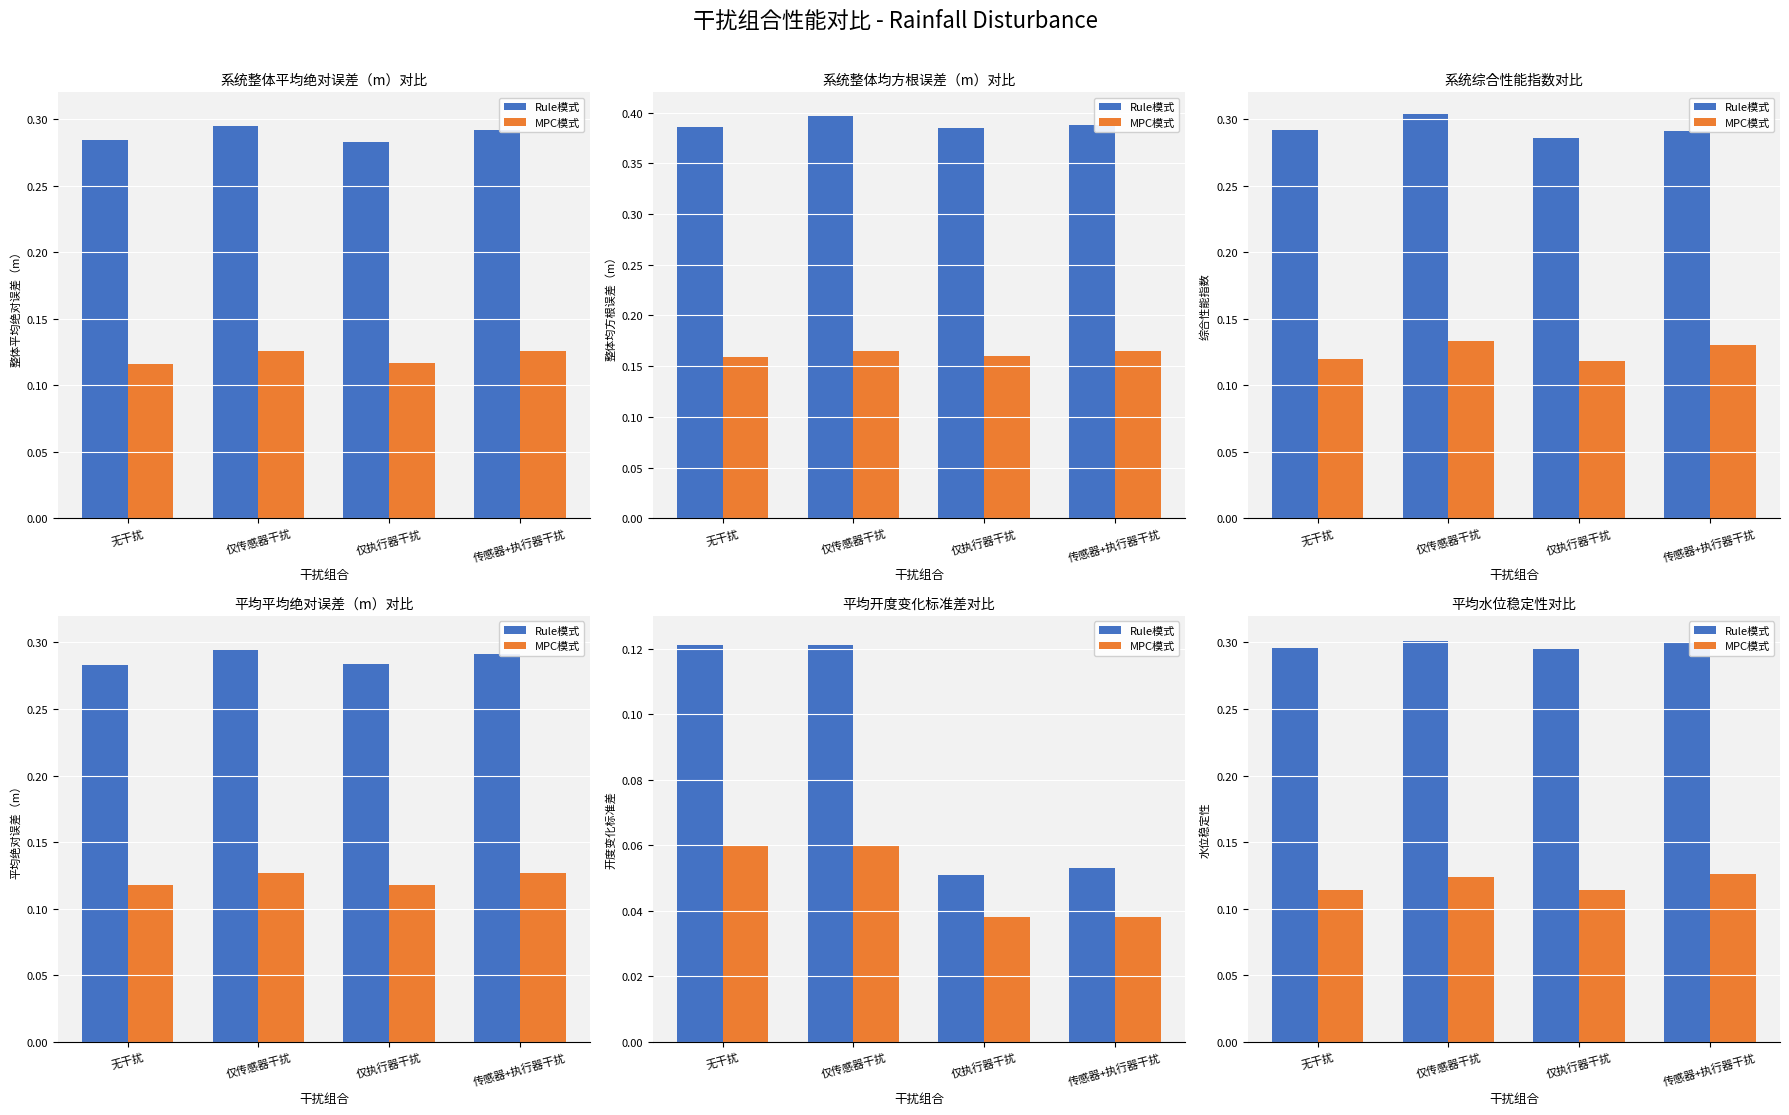

What position from the right is 仅执行器干扰?

2